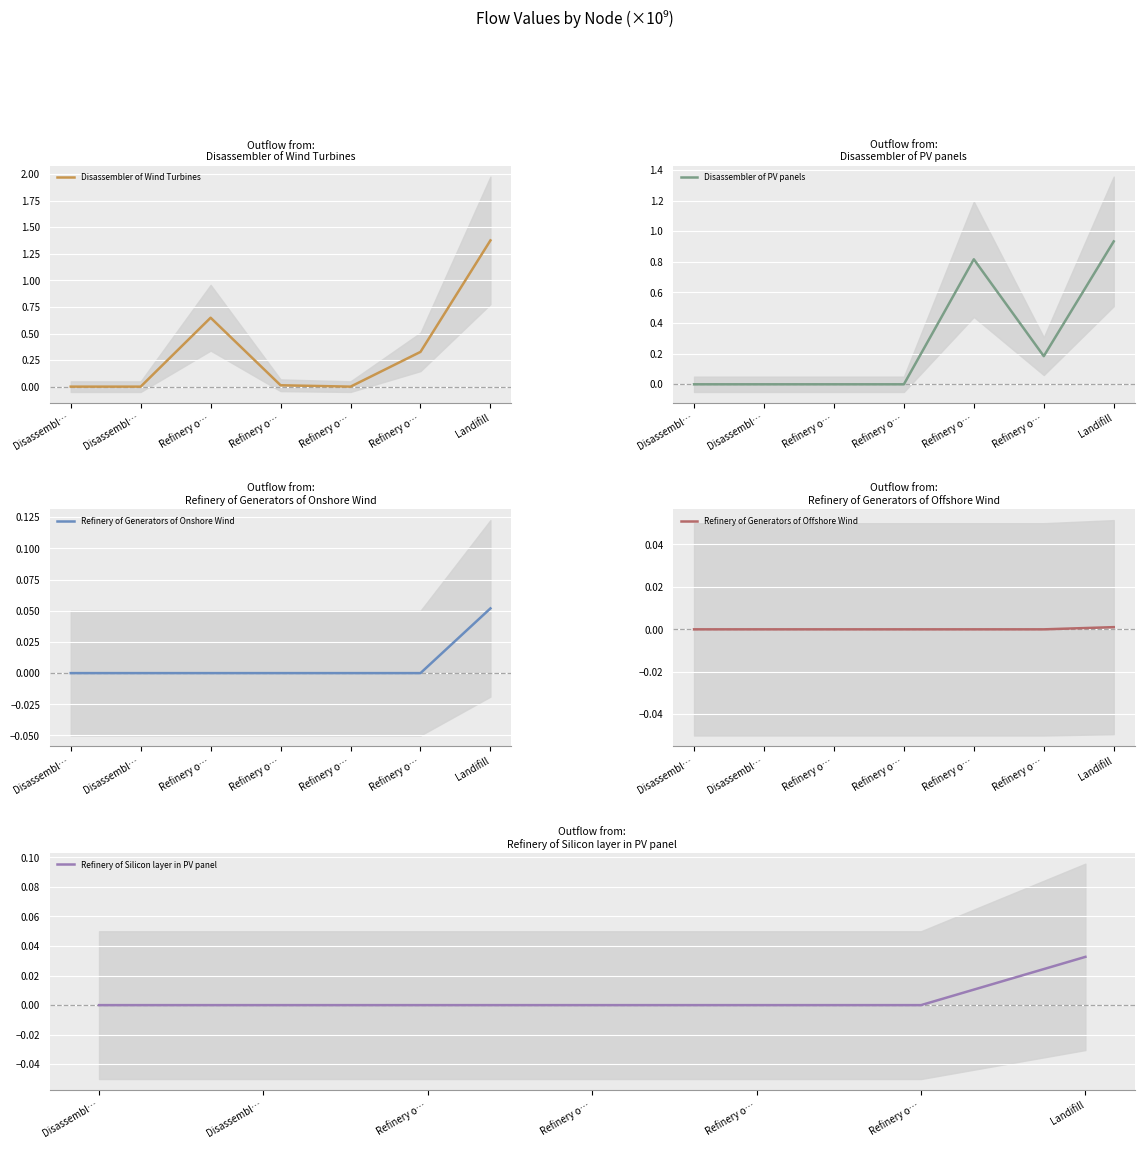

Is it true that Refinery of Generators of Onshore Wind equals 0.0 at Disassembl…?

True